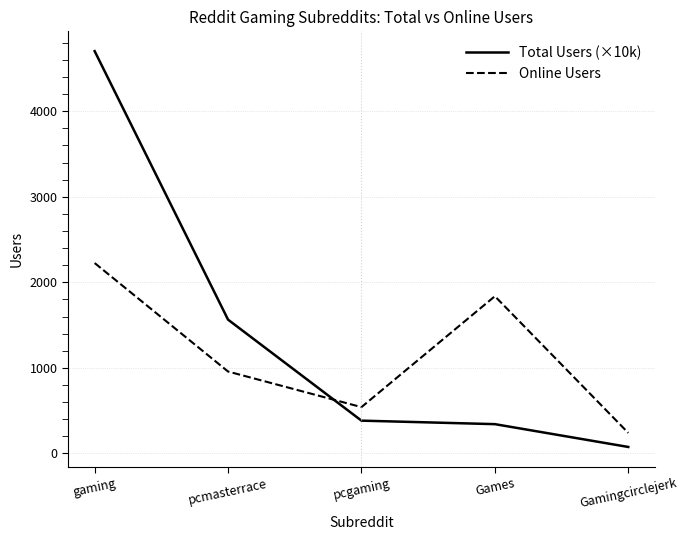

What is the total value across all series at Games?

2179.0